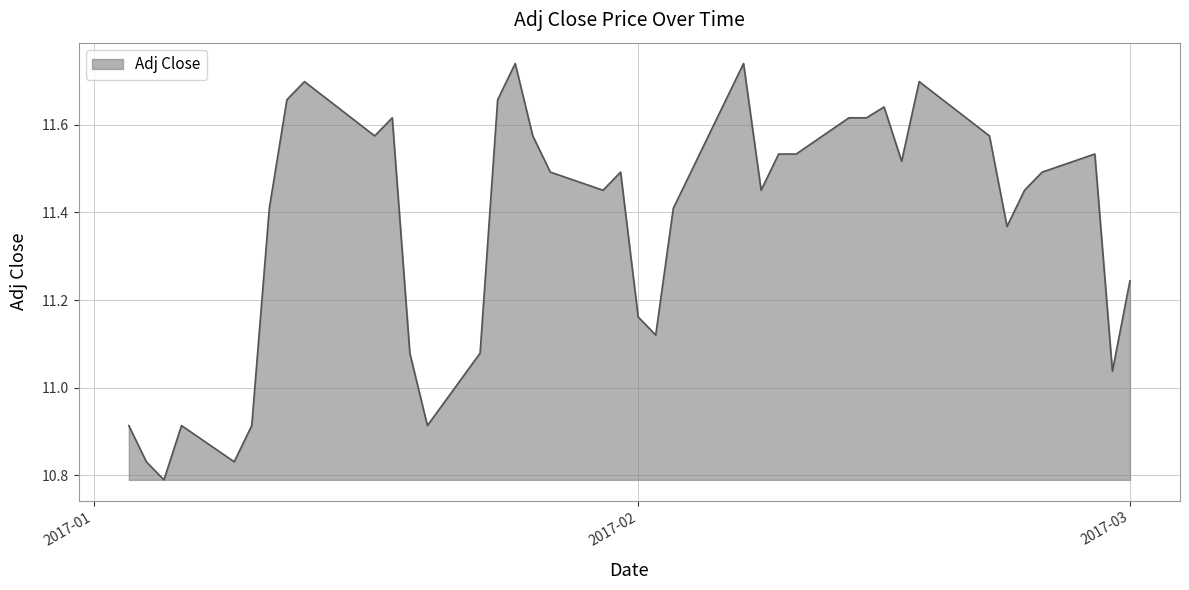

How many lines are shown in the chart?

1